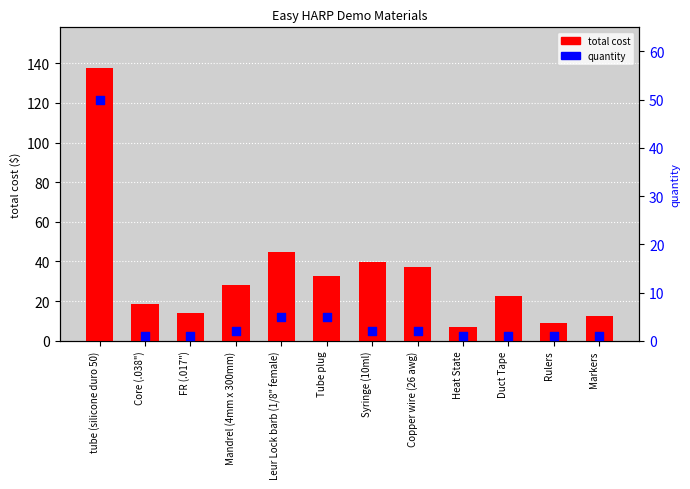

What is the total value across all series at Duct Tape?

23.8